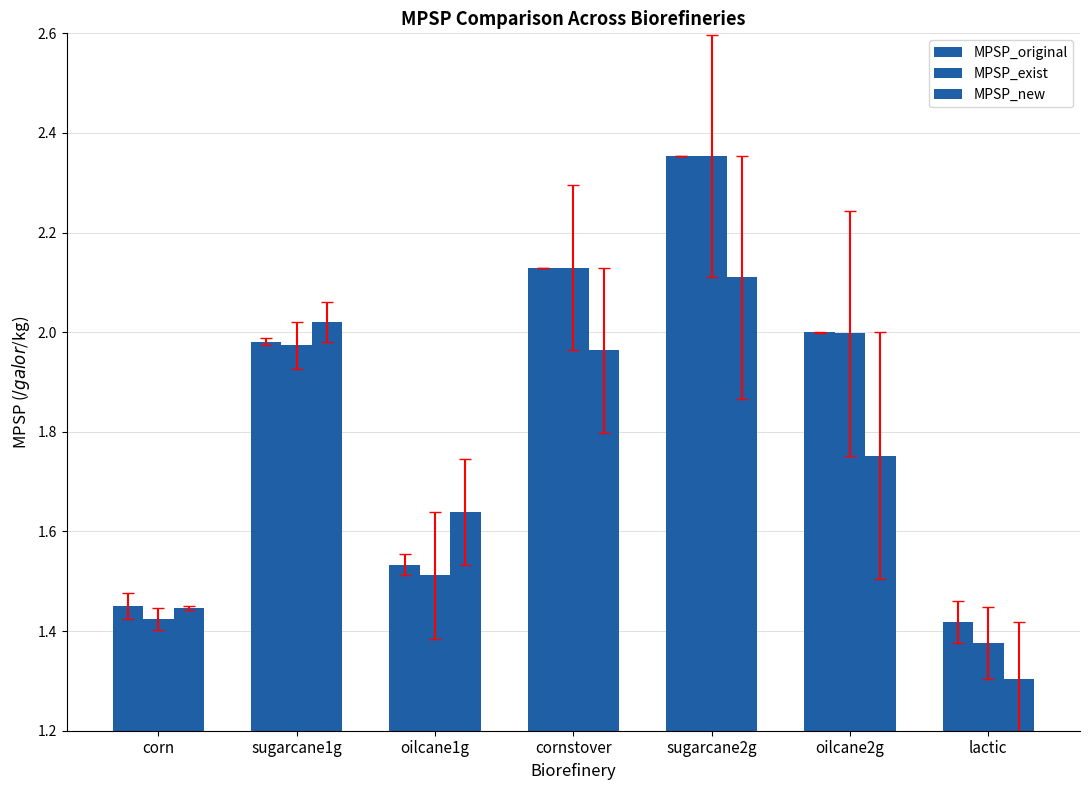

What is the difference between the maximum and minimum values in the MPSP_original series?

0.9